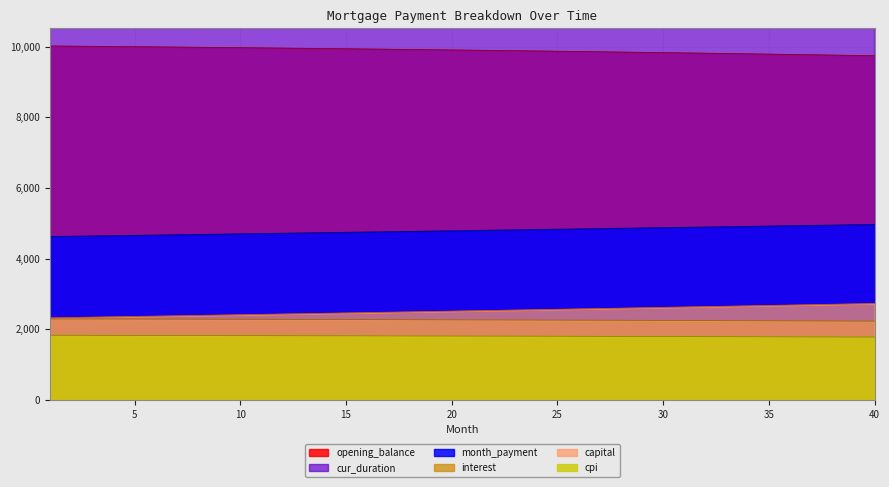

Rank the series by their maximum value, from highest to lowest.

cur_duration, opening_balance, month_payment, capital, interest, cpi